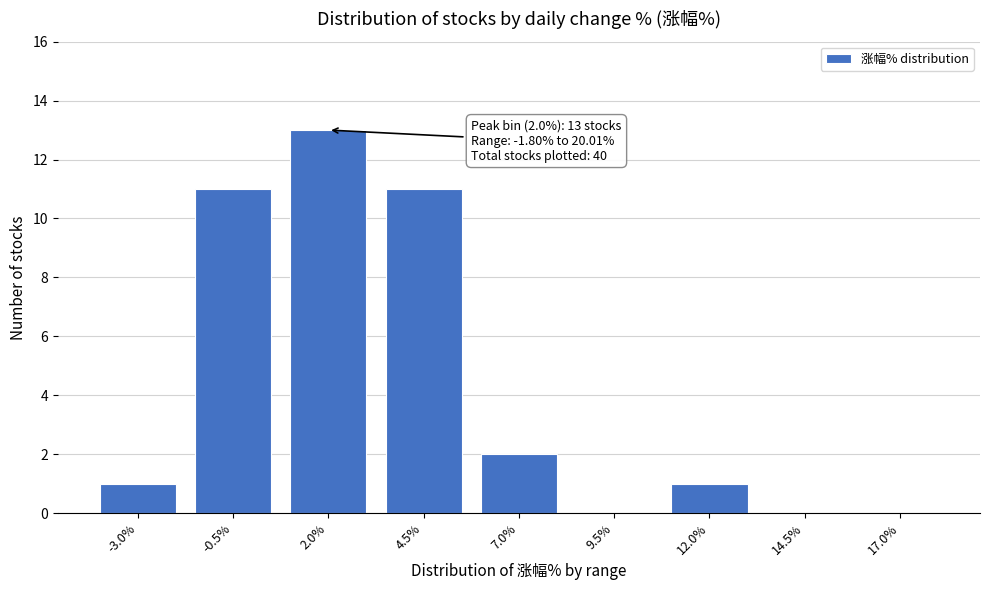

Reading left to right, what are all the values shown in this chart?

-3.0%=1	-0.5%=11	2.0%=13	4.5%=11	7.0%=2	9.5%=0	12.0%=1	14.5%=0	17.0%=0